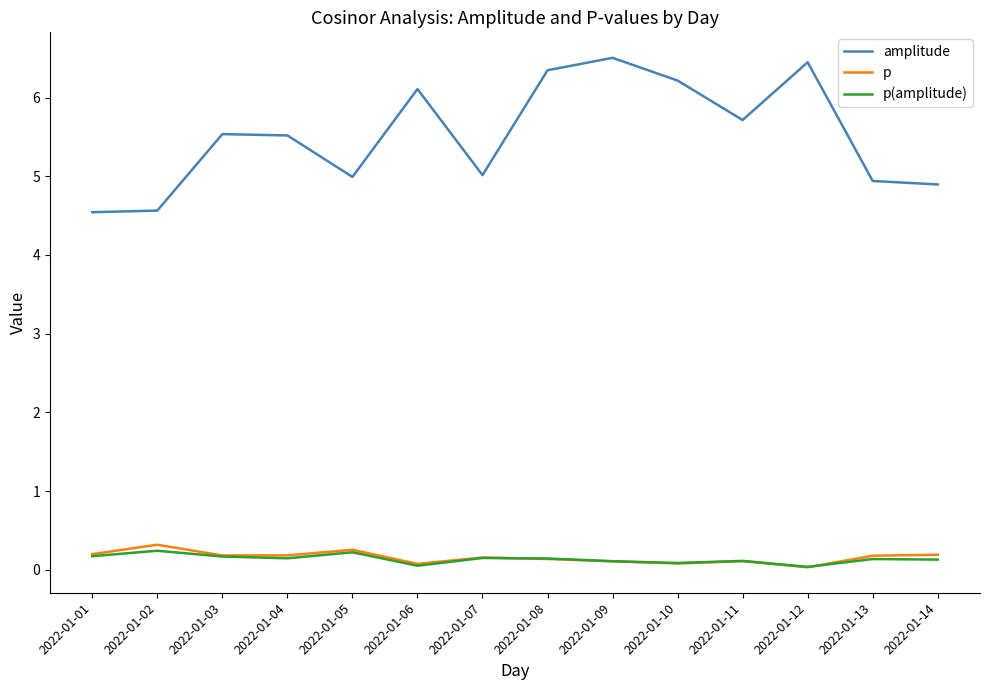

What is the minimum value for amplitude?

4.5